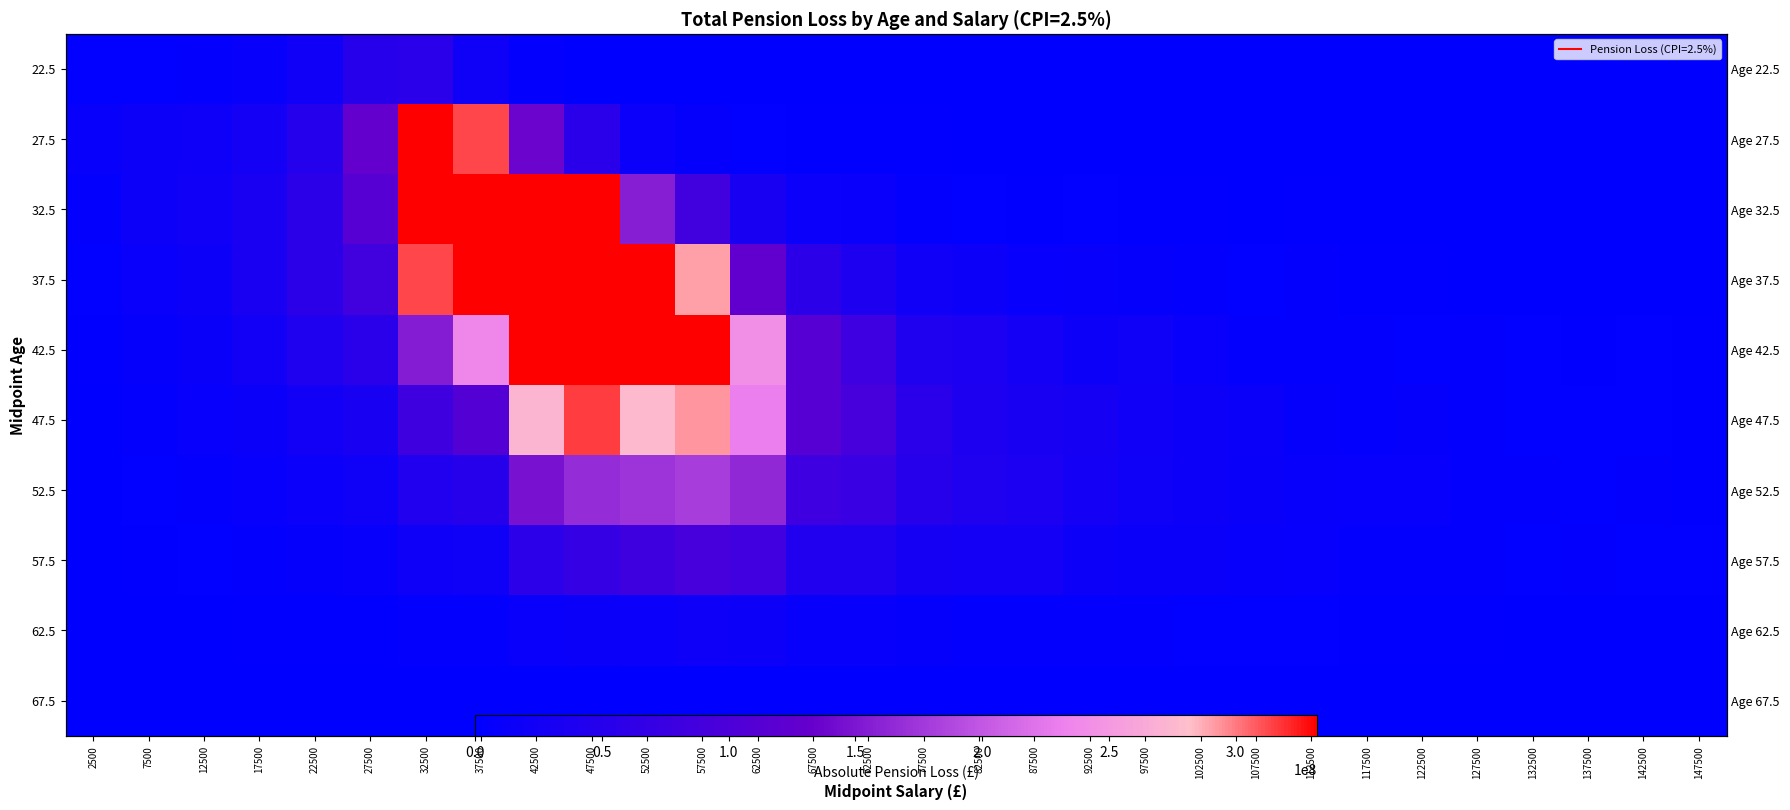

What is the sum of the 47.5 values at 142500 and 102500?

19470200